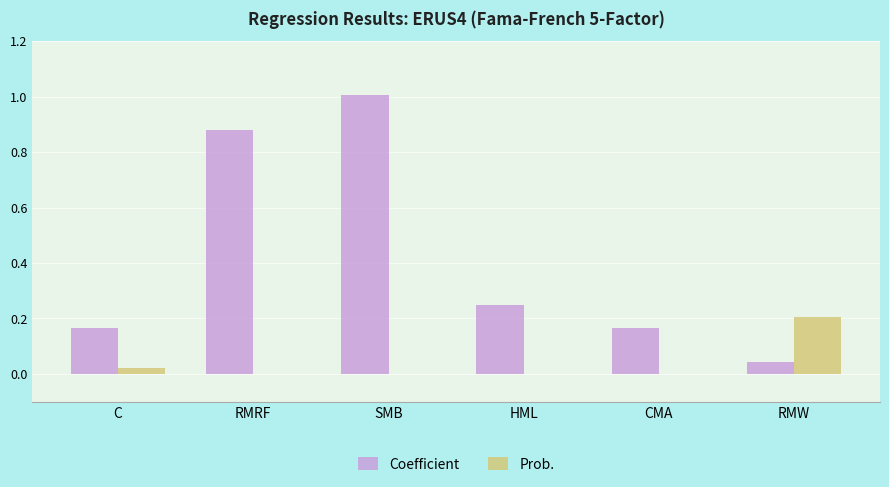

Which series has the largest total across all categories?

Coefficient